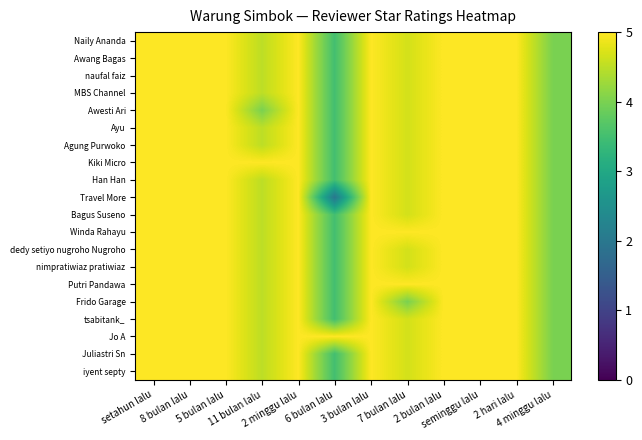

Which series has the largest range (max minus min)?

Travel More